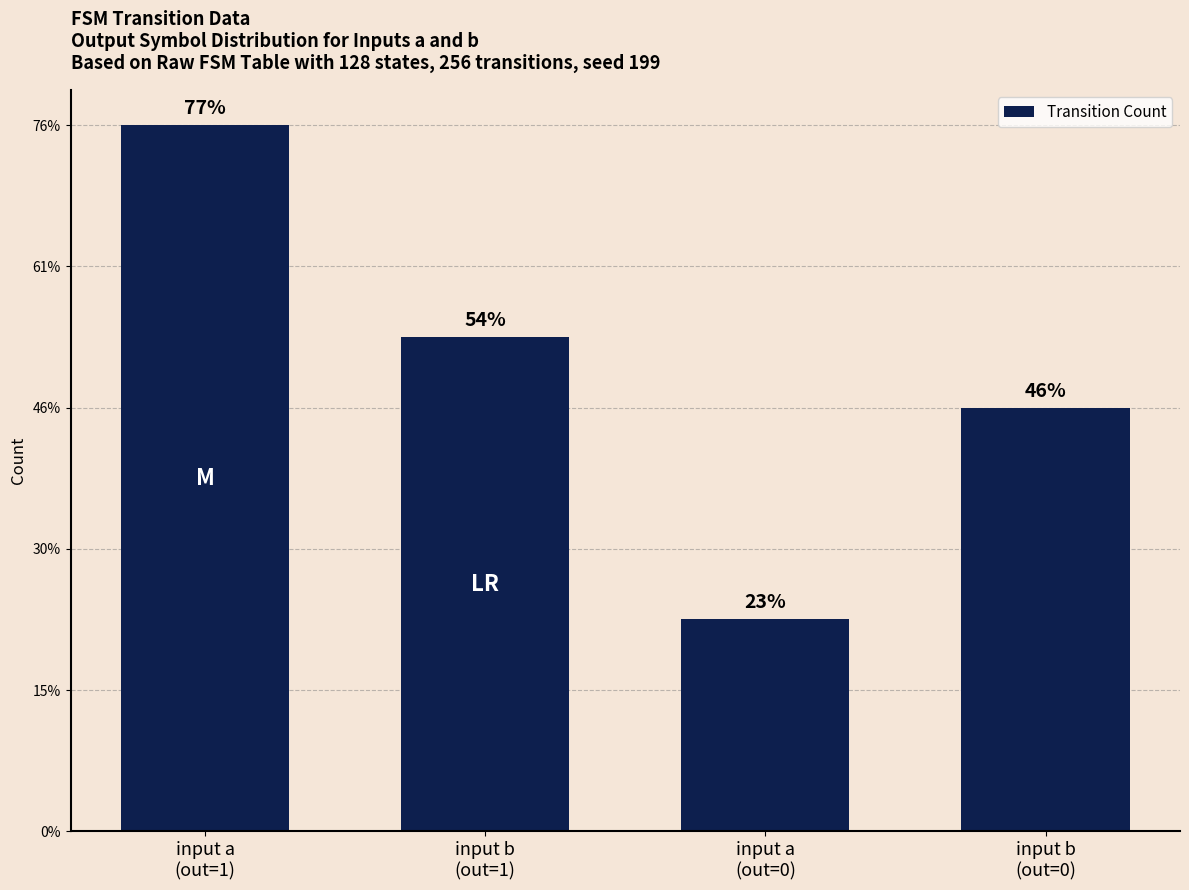

Does the chart contain any negative values?

No